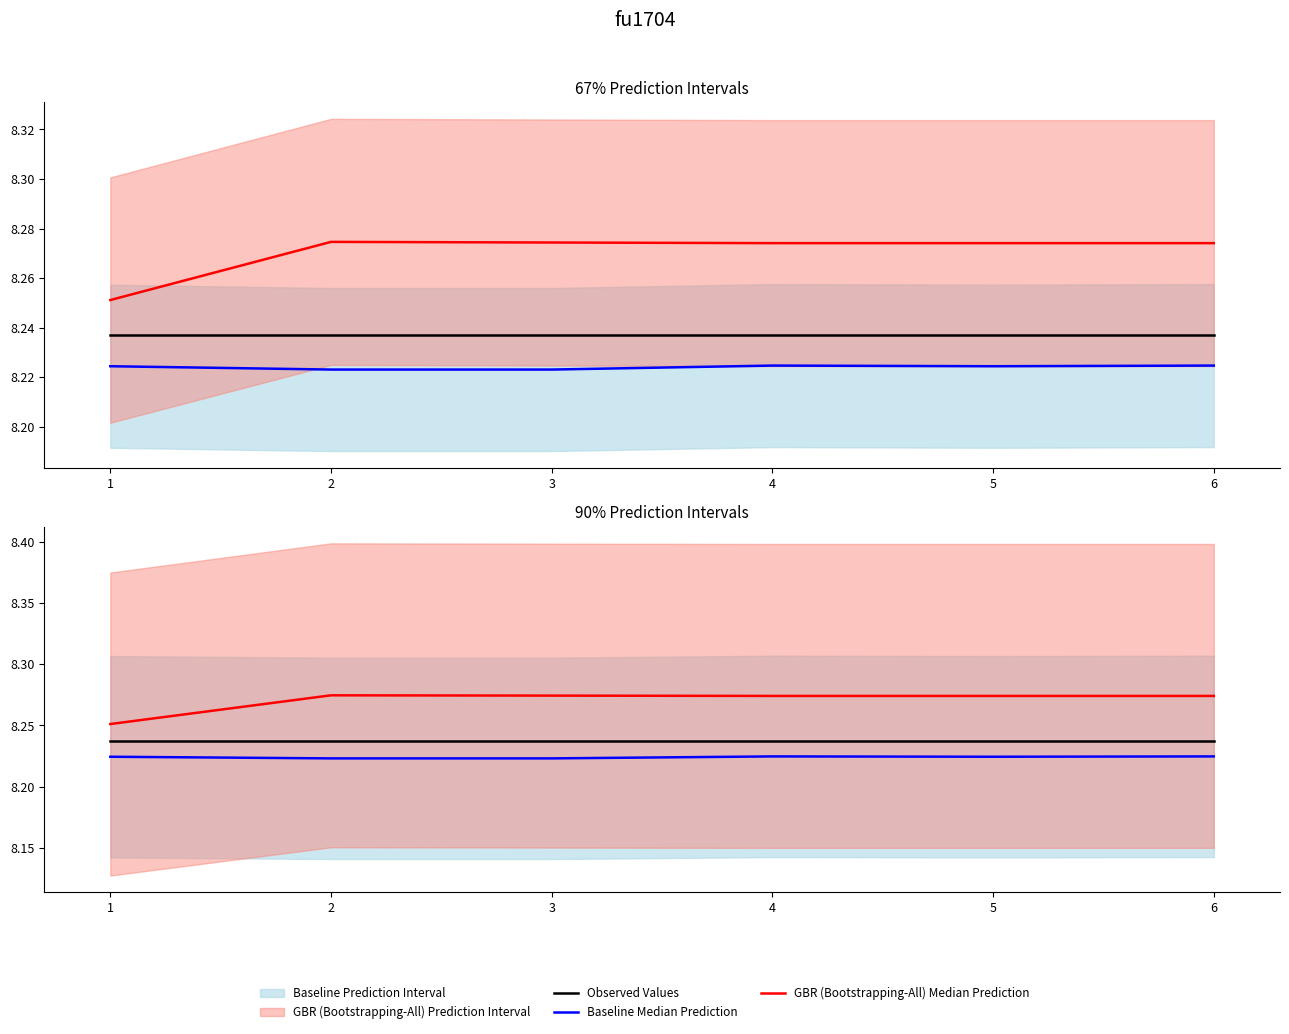

True or false: Observed Values and Baseline Median Prediction cross at least once.

False